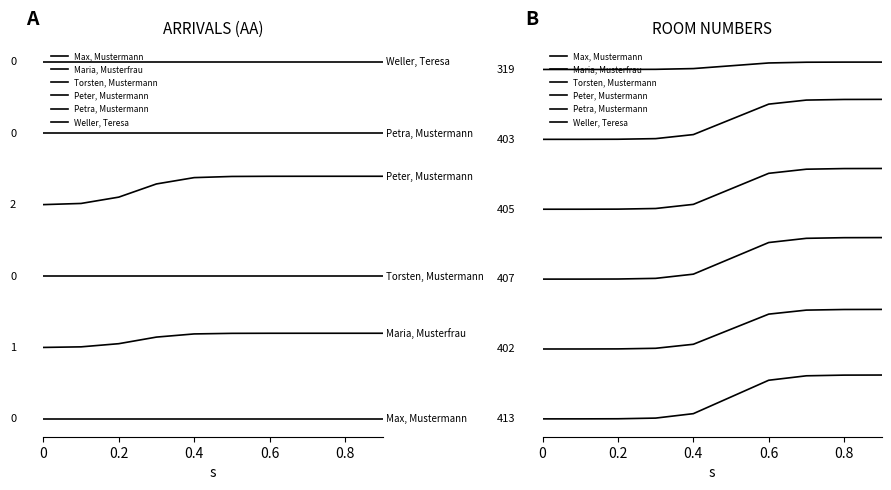

What is the average value of the Torsten, Mustermann series?

3.4